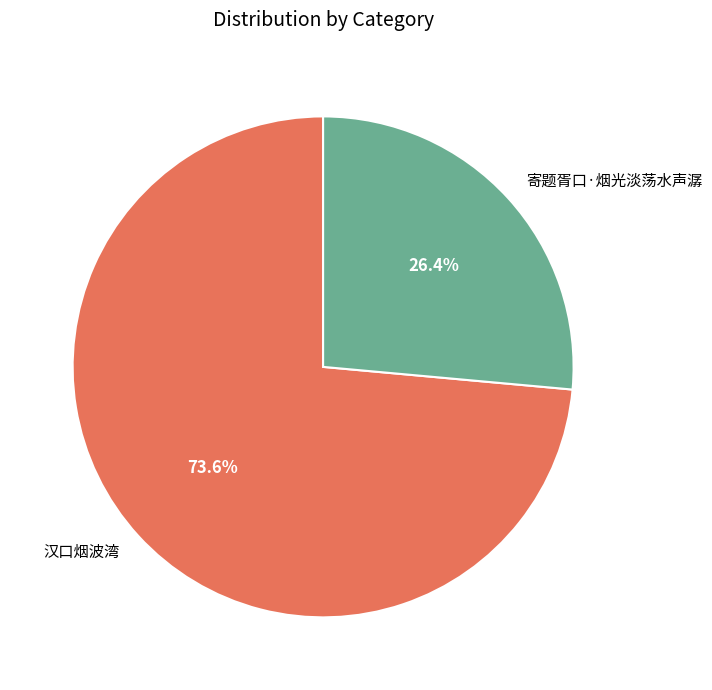

To the nearest percent, what is the difference between the 寄题胥口·烟光淡荡水声潺 and 汉口烟波湾 slice percentages?

47%